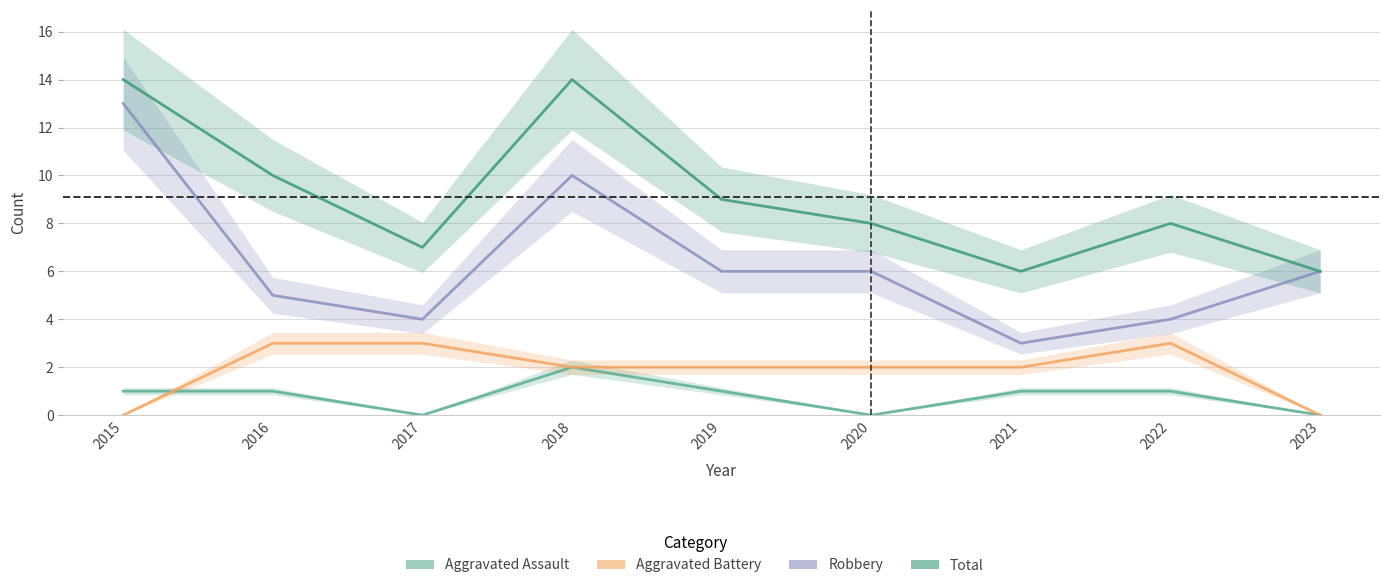

List the series in order of their peak value, lowest first.

Aggravated Assault, Aggravated Battery, Robbery, Total